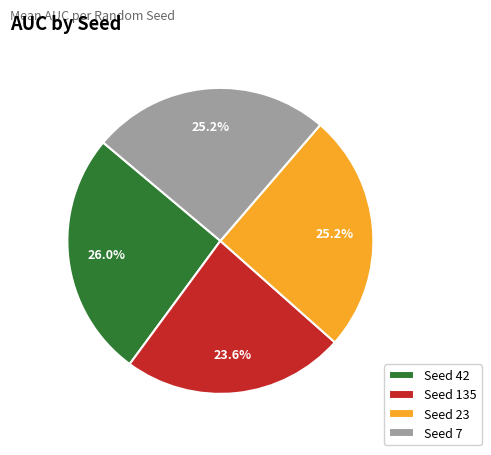

Does Seed 42 account for over 50% of the chart?

No